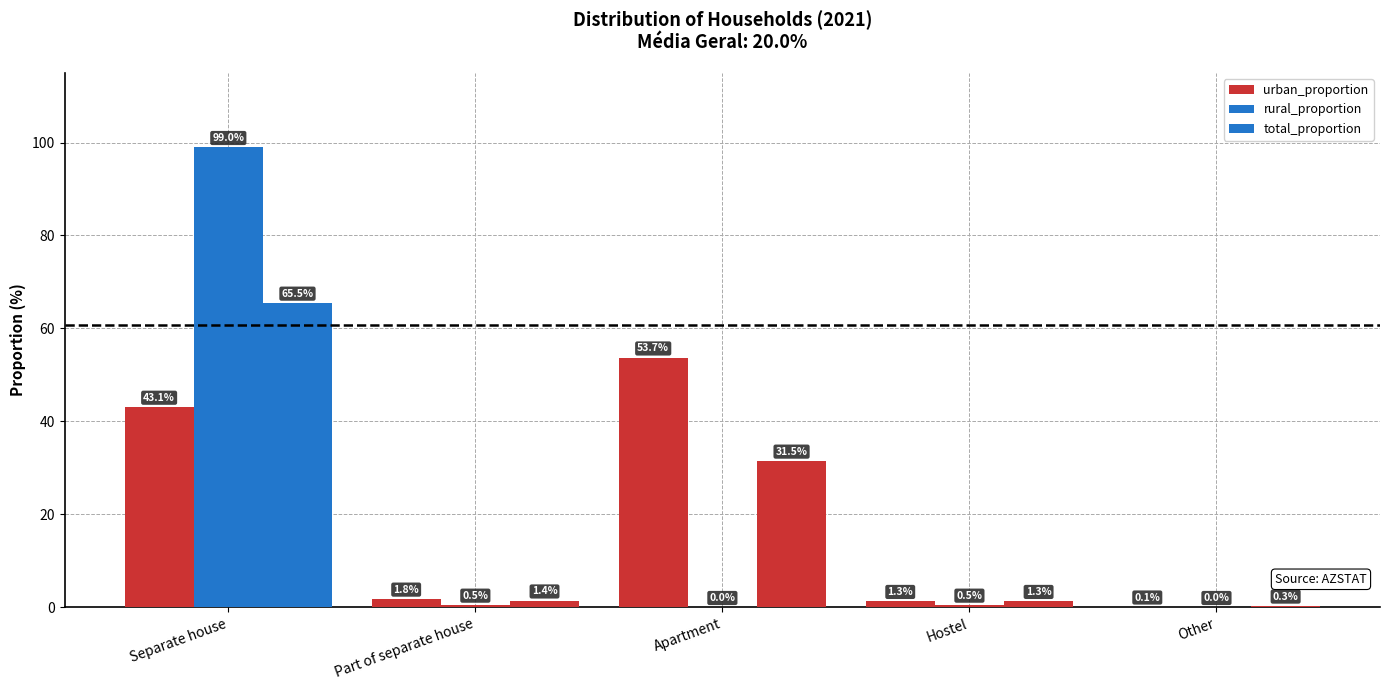

At which label is total_proportion closest to 32?

Apartment